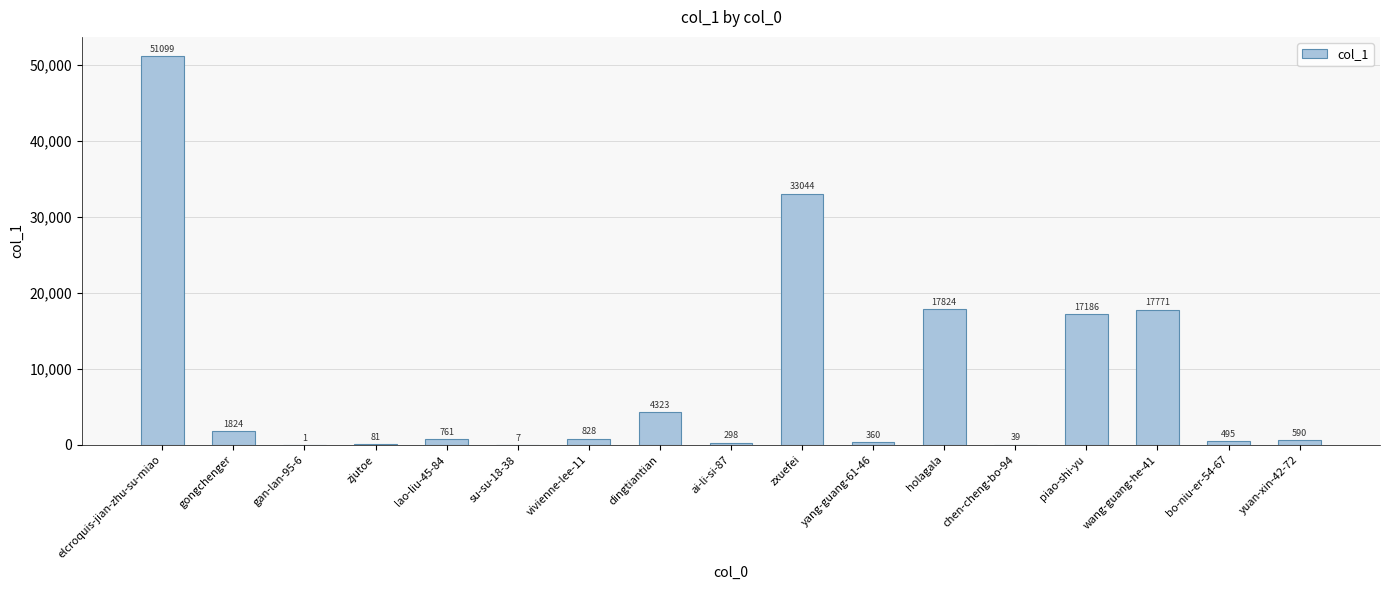

Approximately how many times larger is the value at yuan-xin-42-72 compared to lao-liu-45-84?

0.8